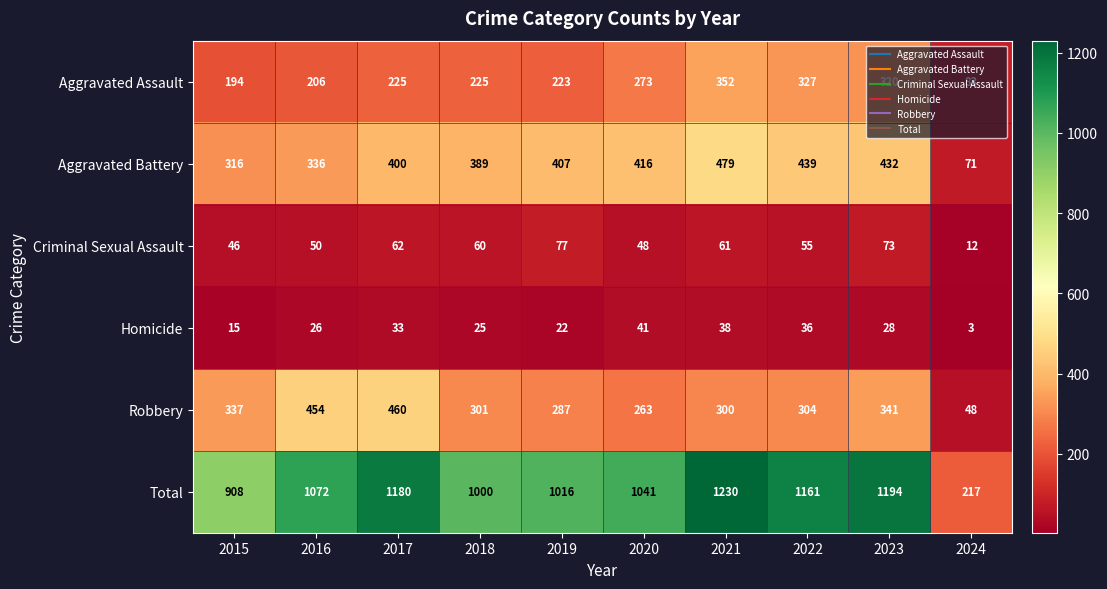

Which label corresponds to the smallest value in the chart?

2024